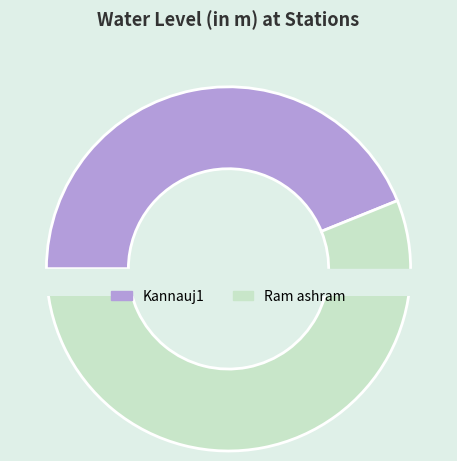

Rank the categories by value from highest to lowest.

Ram ashram, Kannauj1